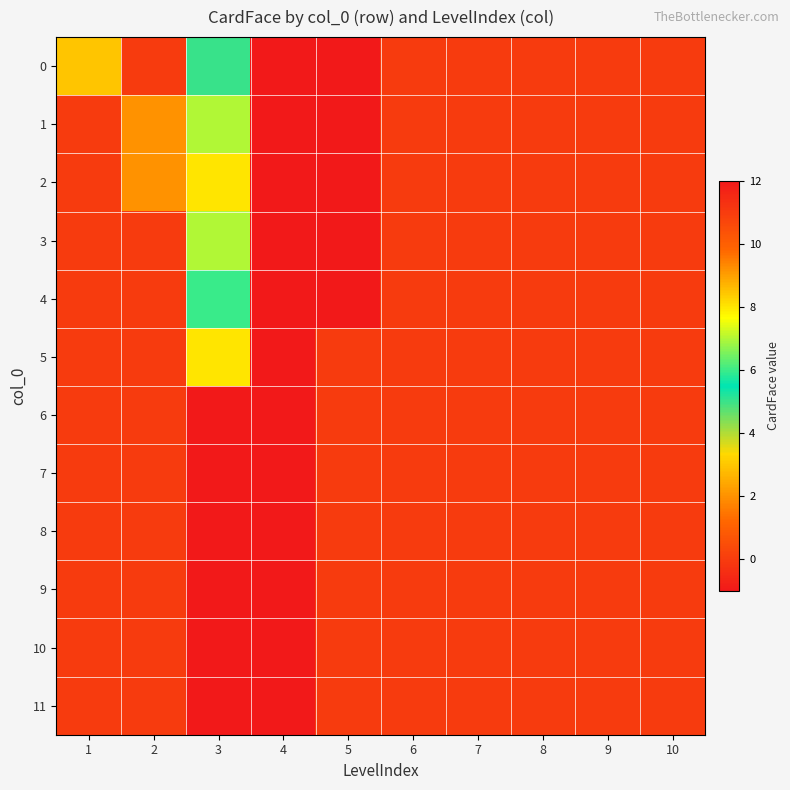

At 3, list the series in order from largest to smallest.

11, 2, 5, 1, 3, 4, 0, 6, 7, 8, 9, 10